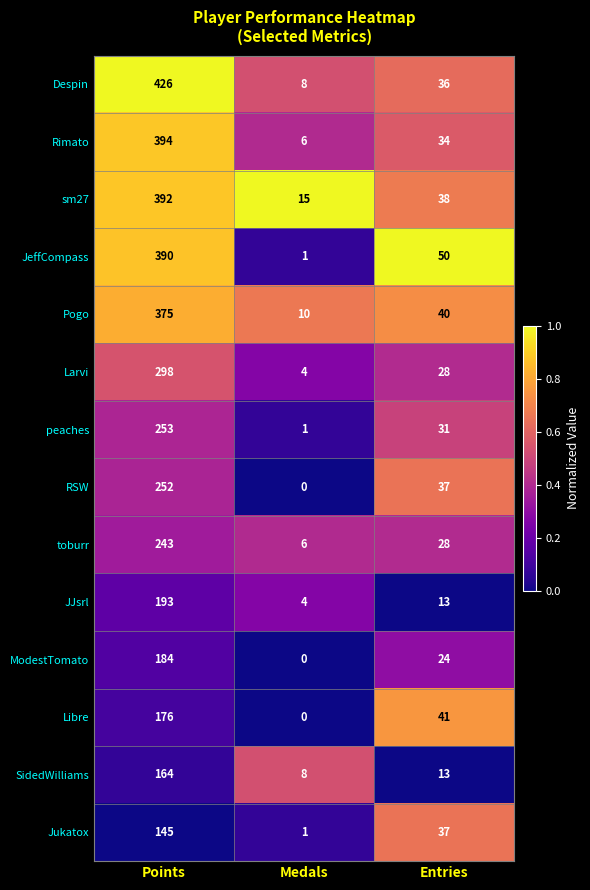

Which series has the largest total across all categories?

Despin